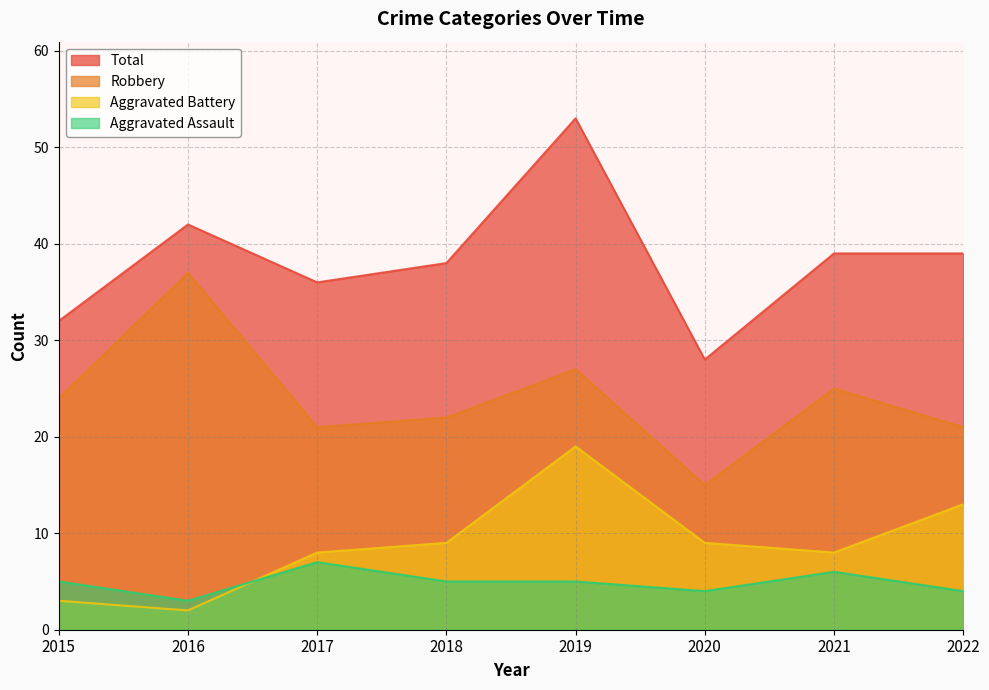

Reading left to right, list all the values displayed in this chart.

Aggravated Assault: 5	3	7	5	5	4	6	4
Aggravated Battery: 3	2	8	9	19	9	8	13
Robbery: 24	37	21	22	27	15	25	21
Total: 32	42	36	38	53	28	39	39